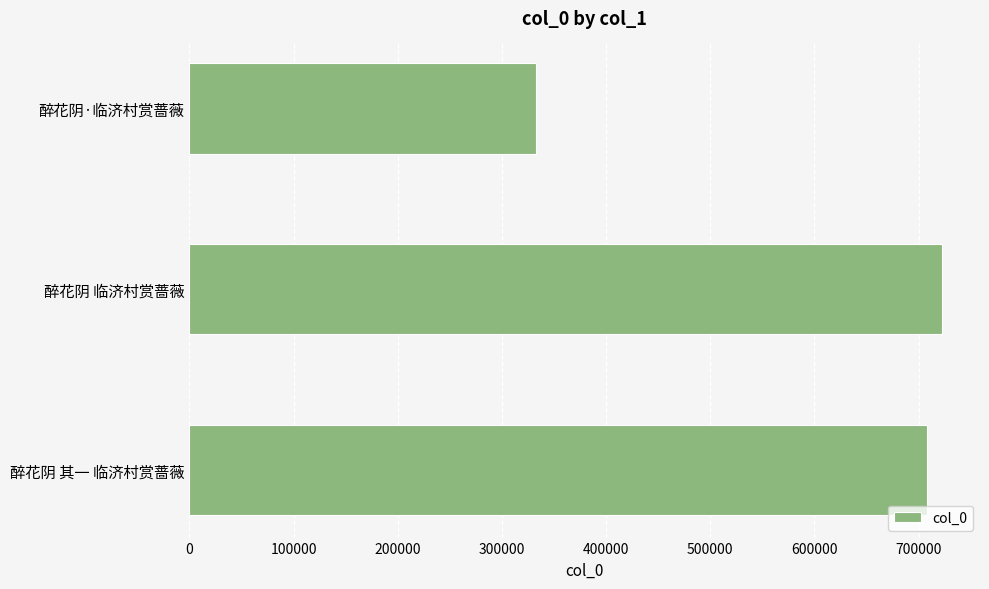

How many series are shown in this chart?

1